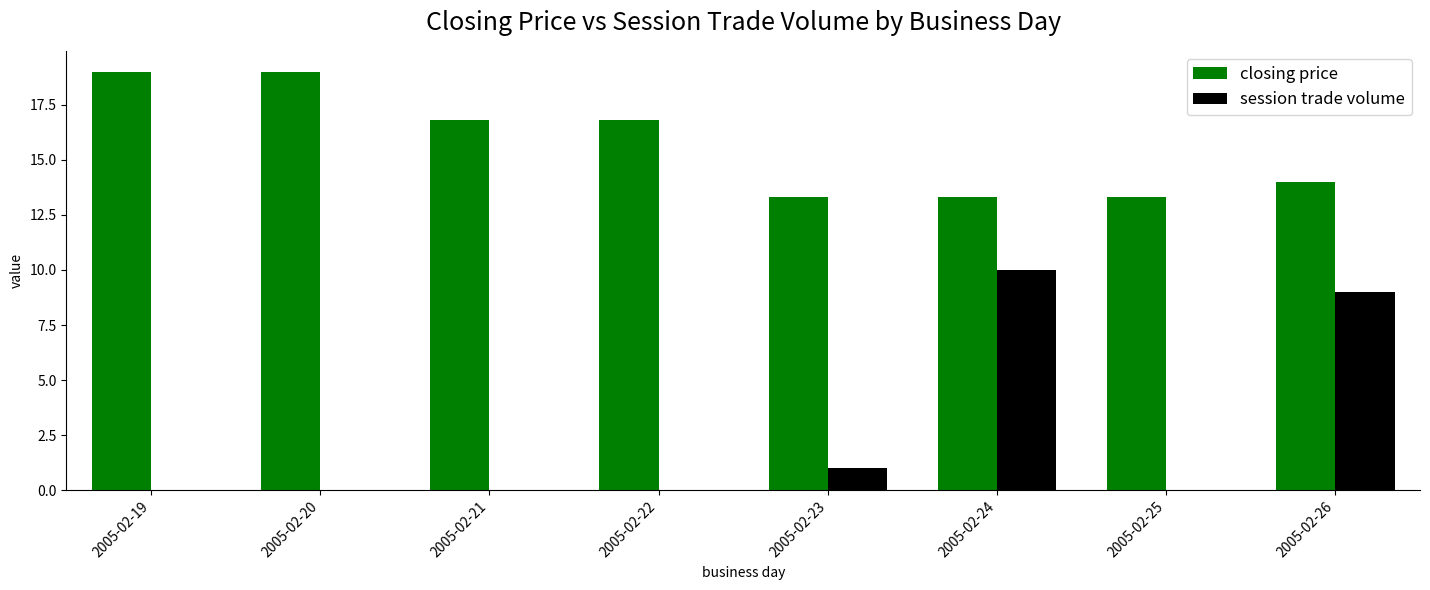

What is the average value of the closing price series?

15.7